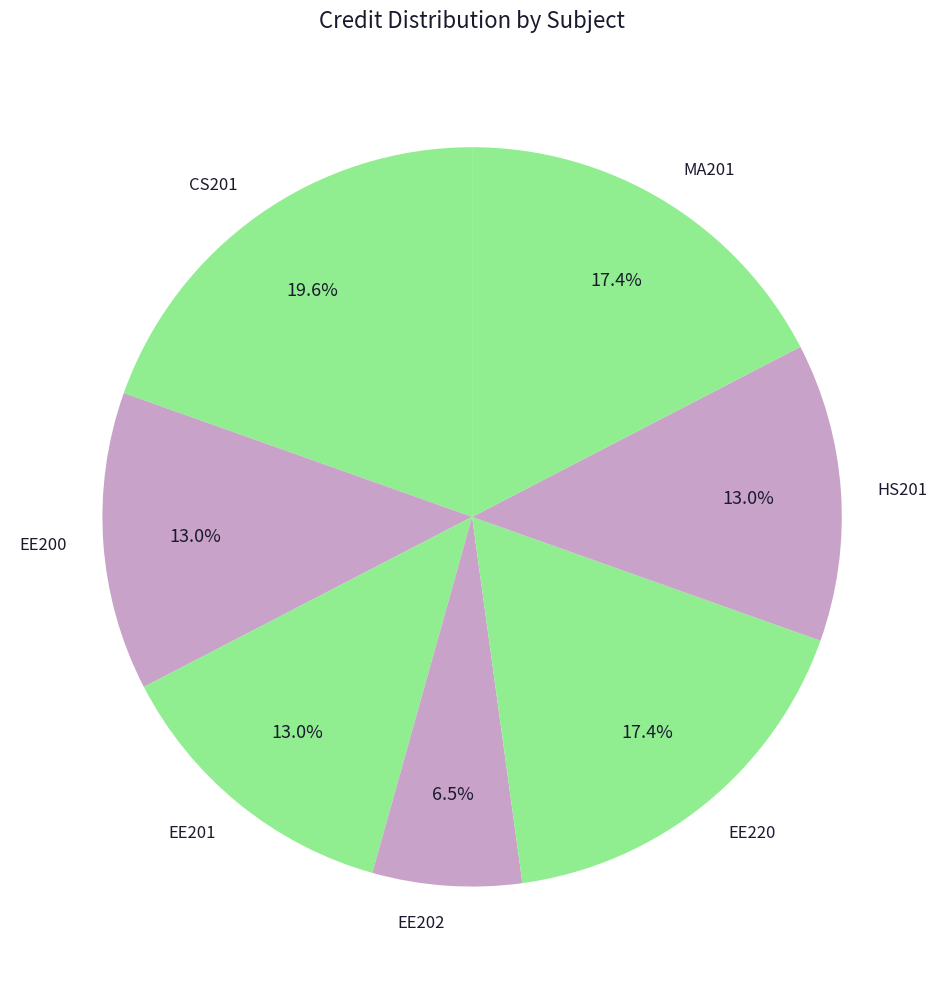

True or false: CS201 accounts for 9% of the total.

False